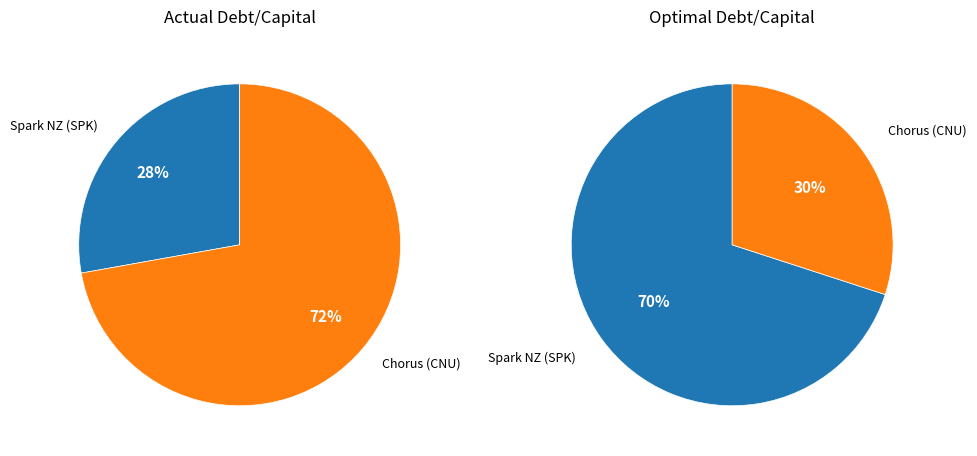

Which slice is the largest?

Chorus Limited (NZSE:CNU)